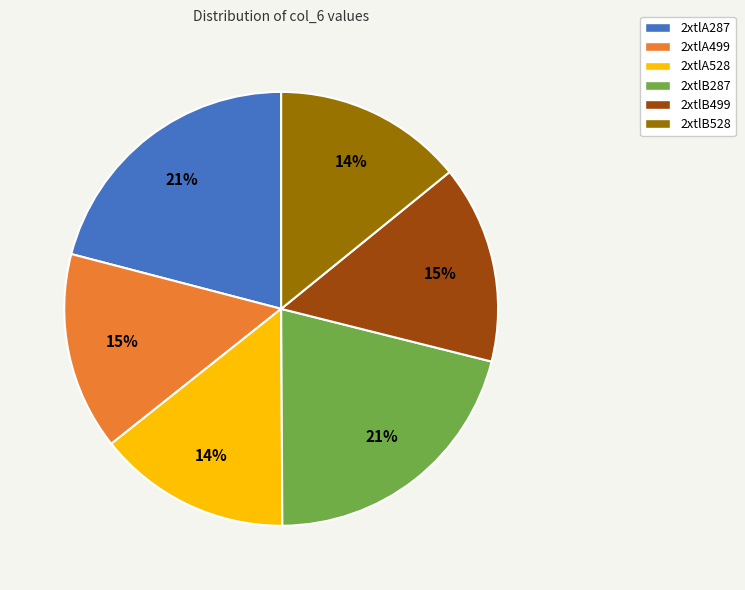

To the nearest percent, what is the combined percentage of 2xtlA528 and 2xtlA499?

29%